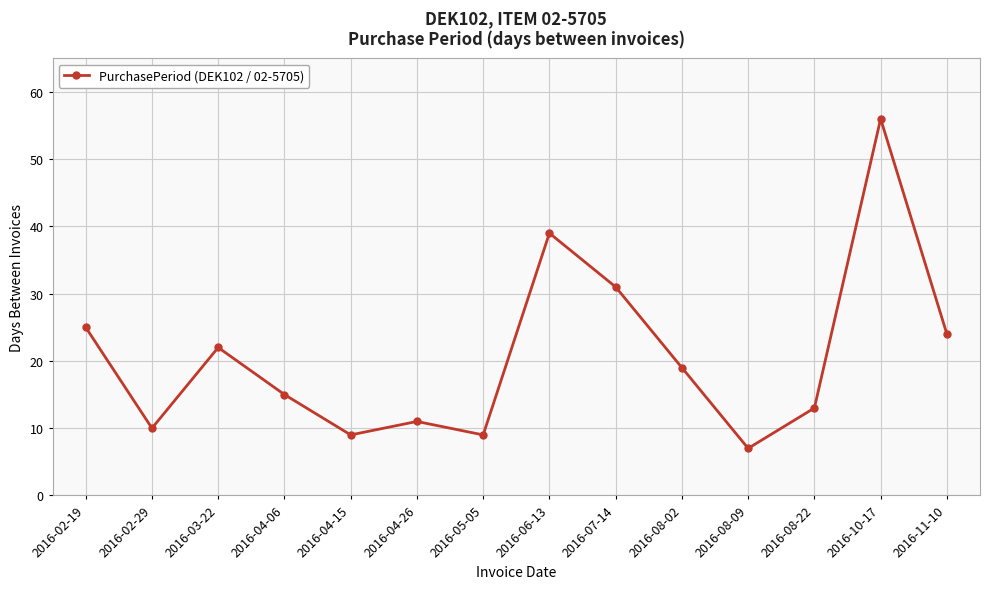

Is this an area chart (filled region under the line)?

No